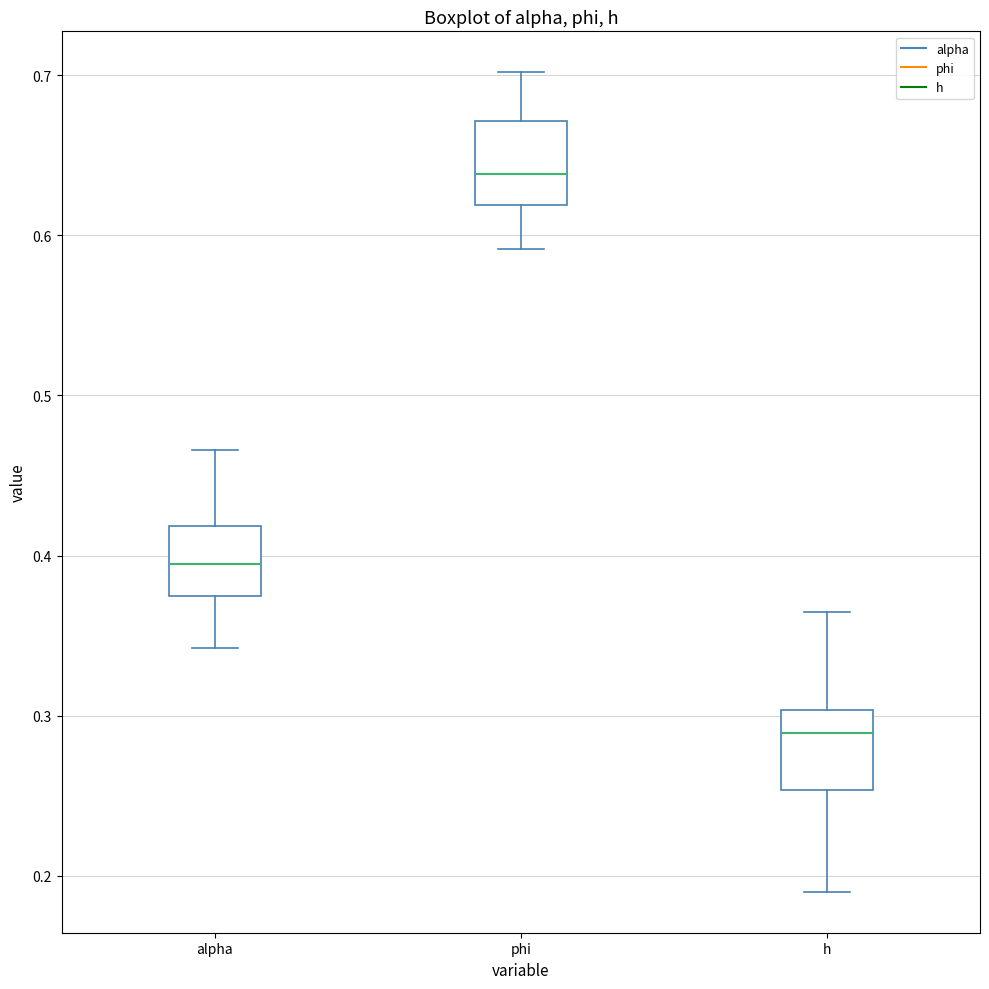

Which box's median line is the lowest?

h